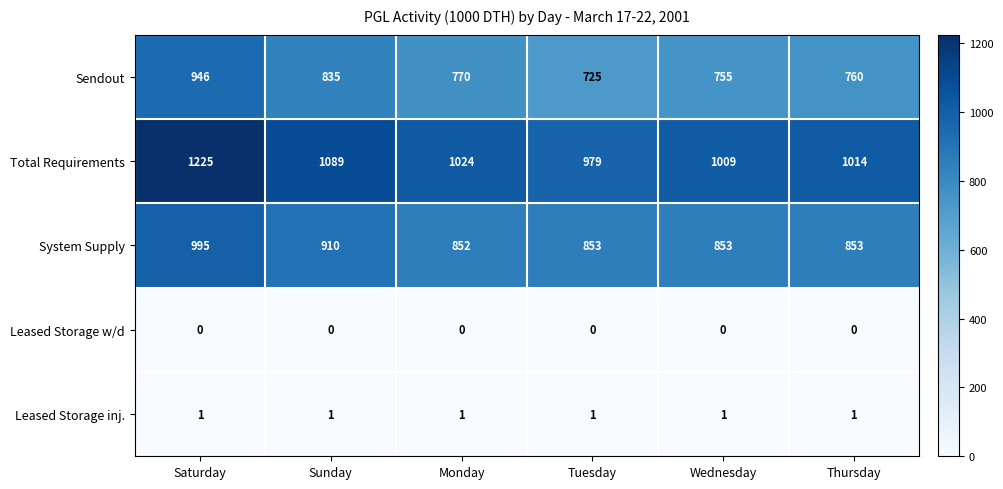

What is the greatest value displayed?

1225